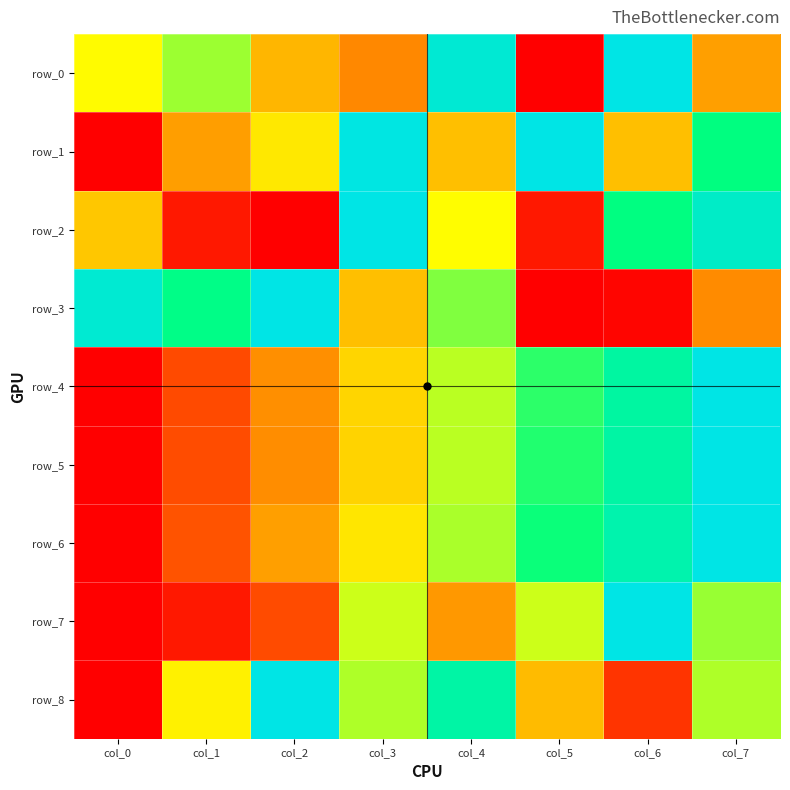

True or false: row_6 has a value of 0.2 at col_2.

False